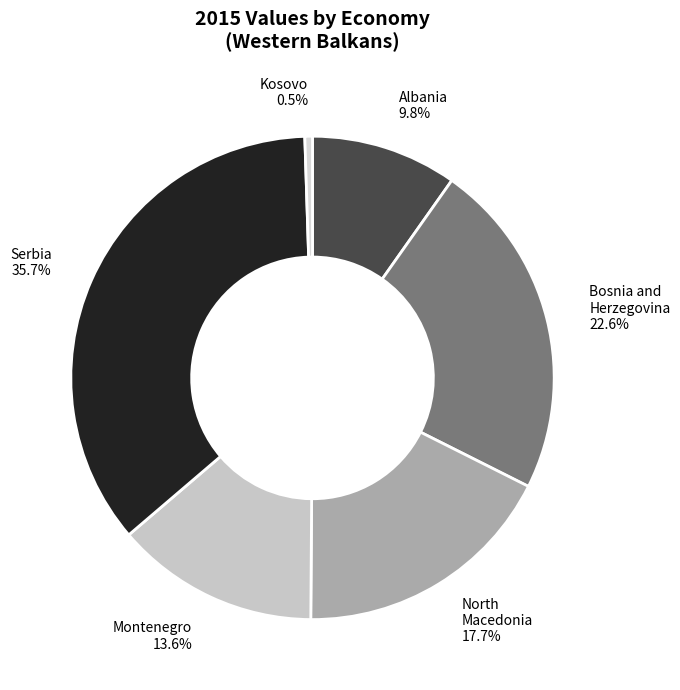

To the nearest percent, what portion does Serbia represent?

36%